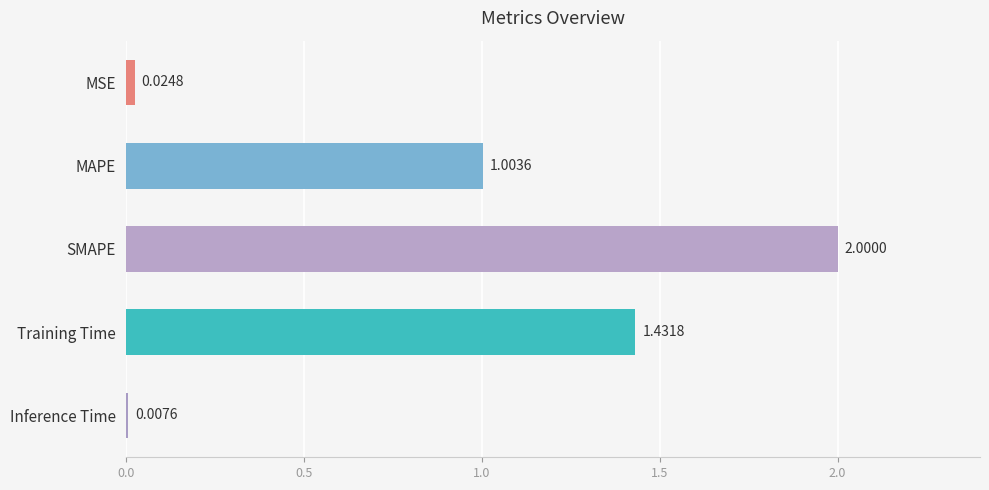

List the labels in order of value, largest first.

SMAPE, Training Time, MAPE, MSE, Inference Time